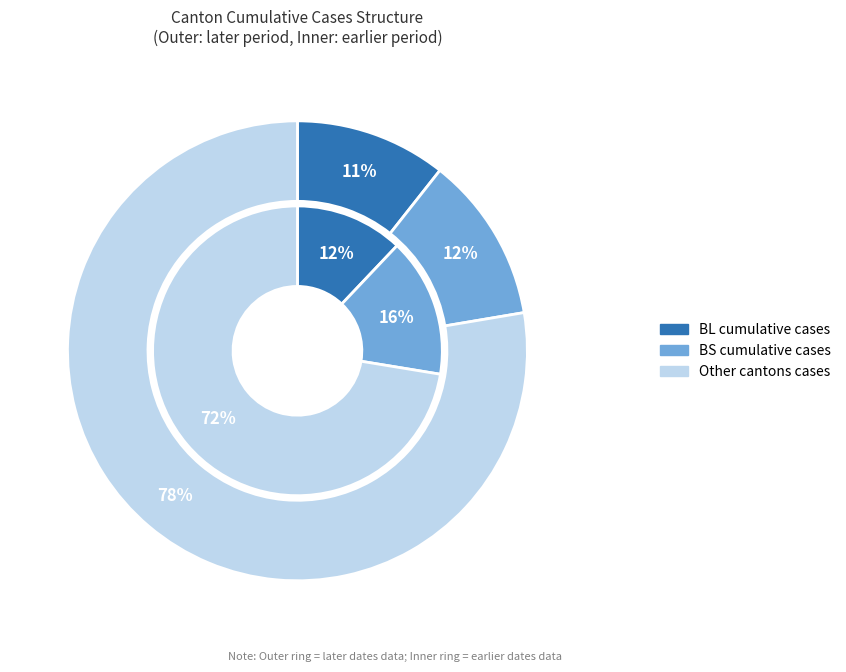

Which series has the widest spread of values?

outer